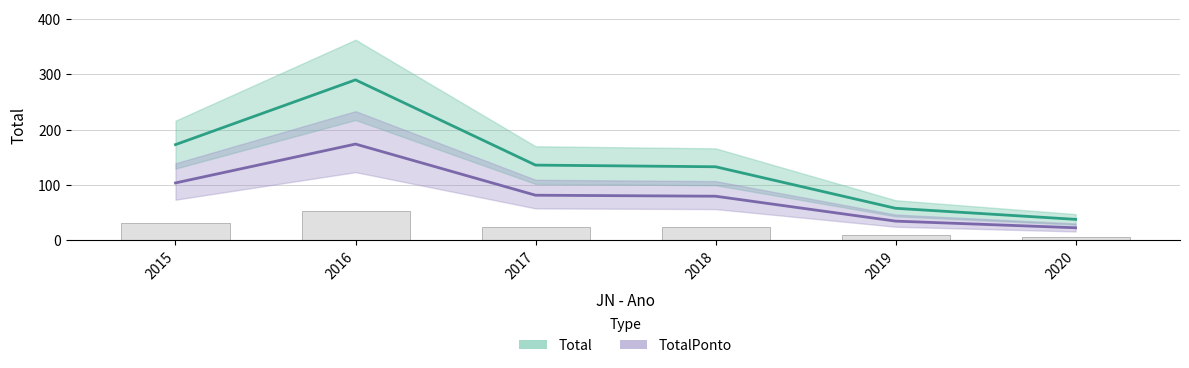

At which category is the sum across all series the highest?

2016